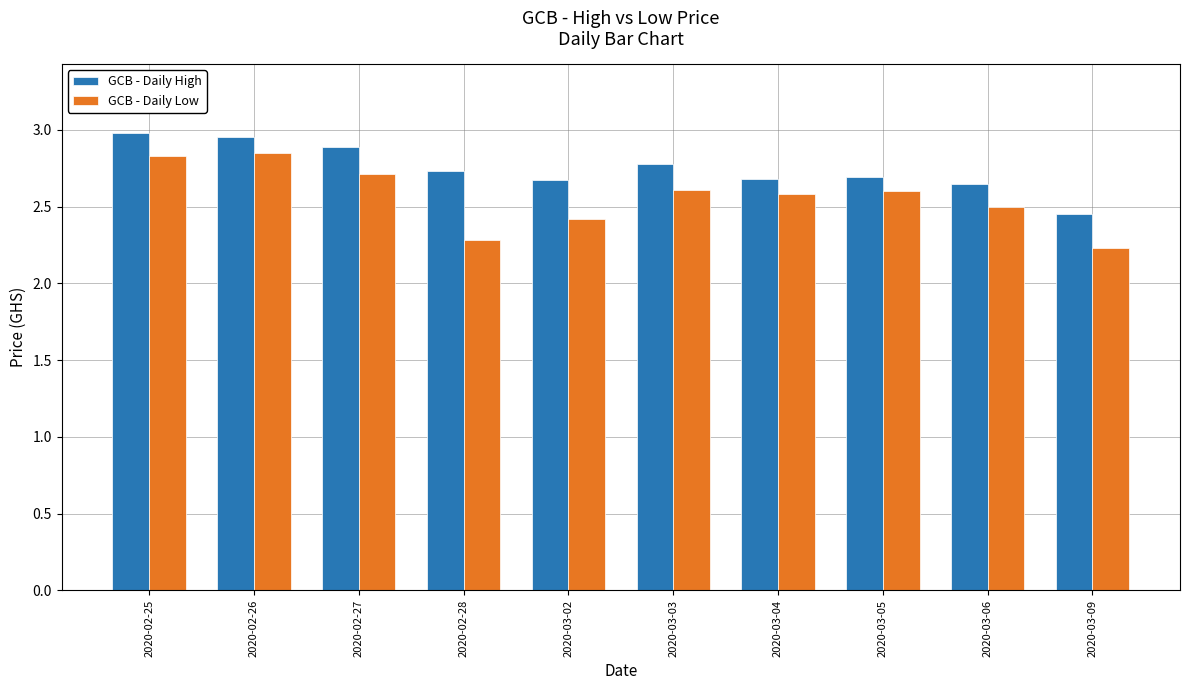

List the series in order of their peak value, lowest first.

GCB - Daily Low, GCB - Daily High